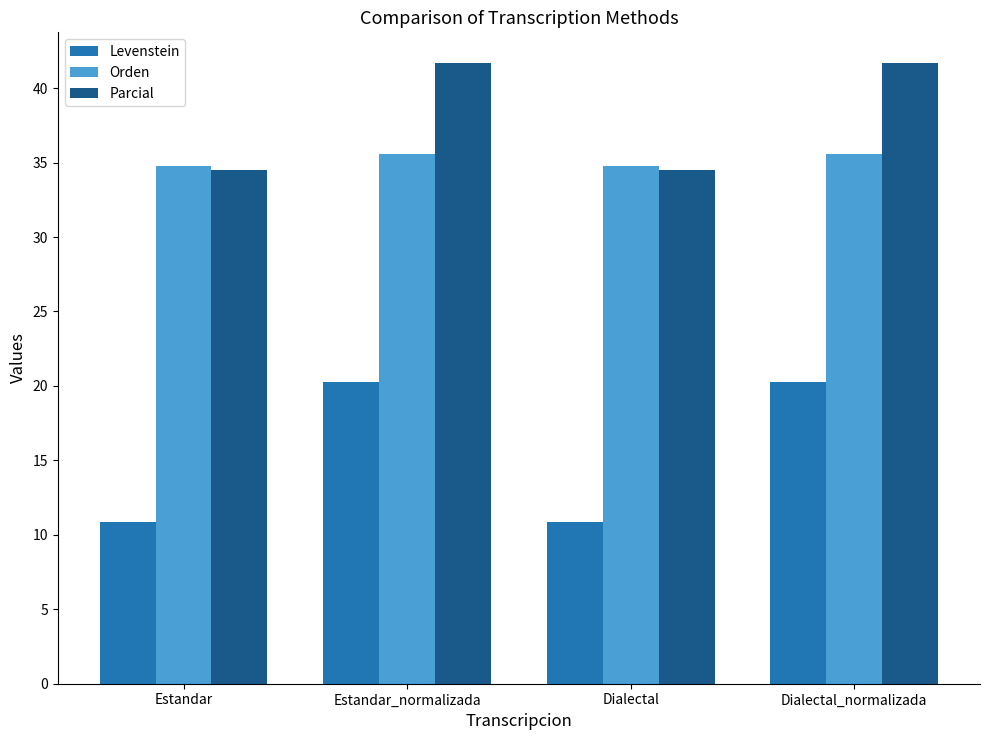

Which series has the largest total across all categories?

Parcial